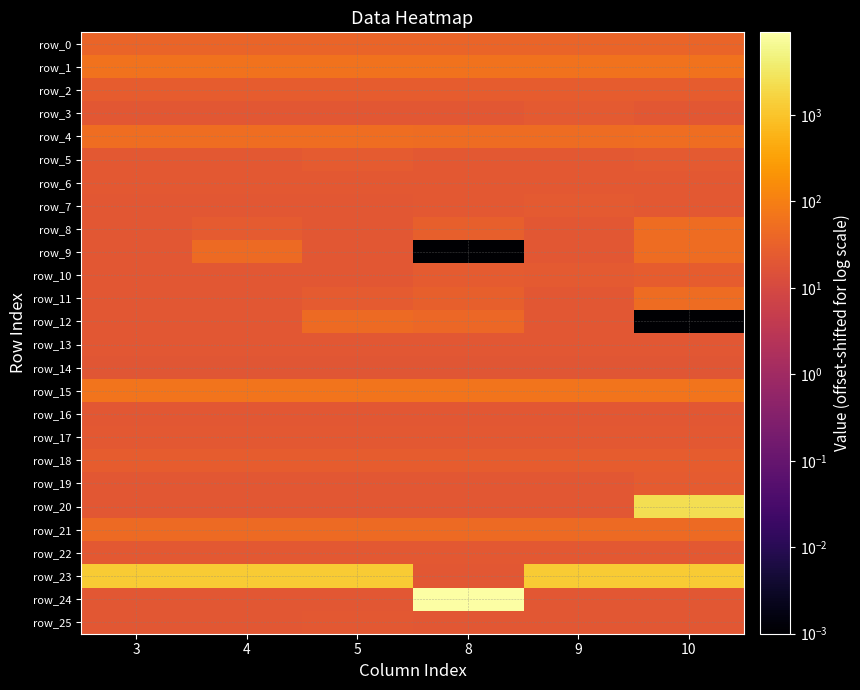

True or false: row_19 has a value of 20.0 at 8.

True